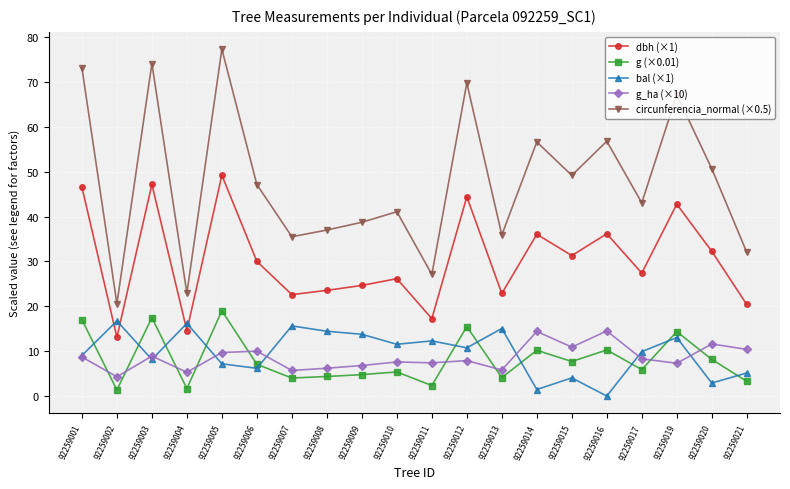

What is the difference between the highest and lowest values at 92259005?

70.1